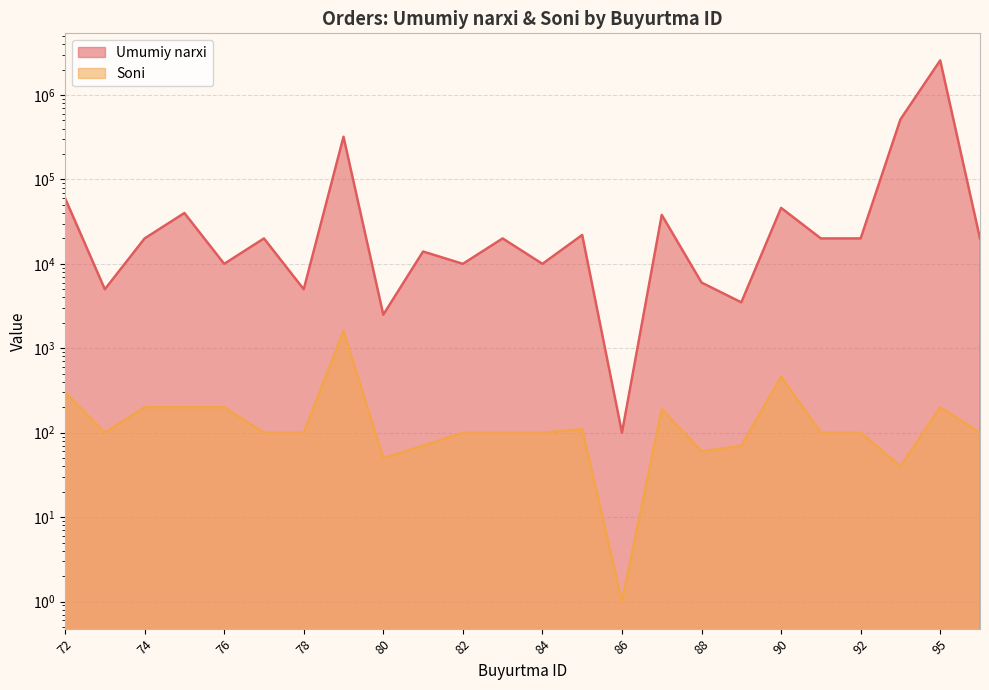

What is the label of the 5th point from the left?

76